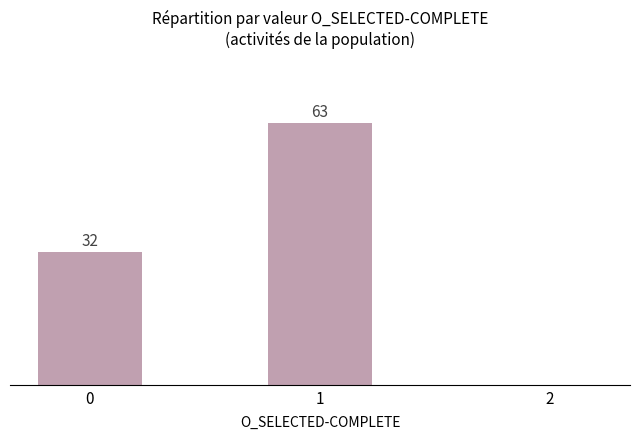

Rank the categories by value from lowest to highest.

2, 0, 1